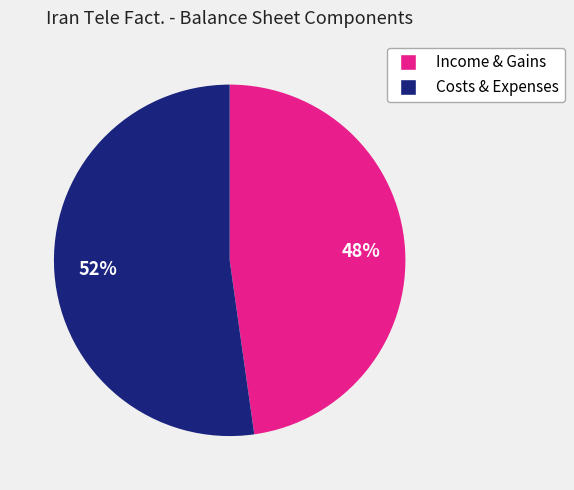

Is there a majority slice in this chart?

Yes